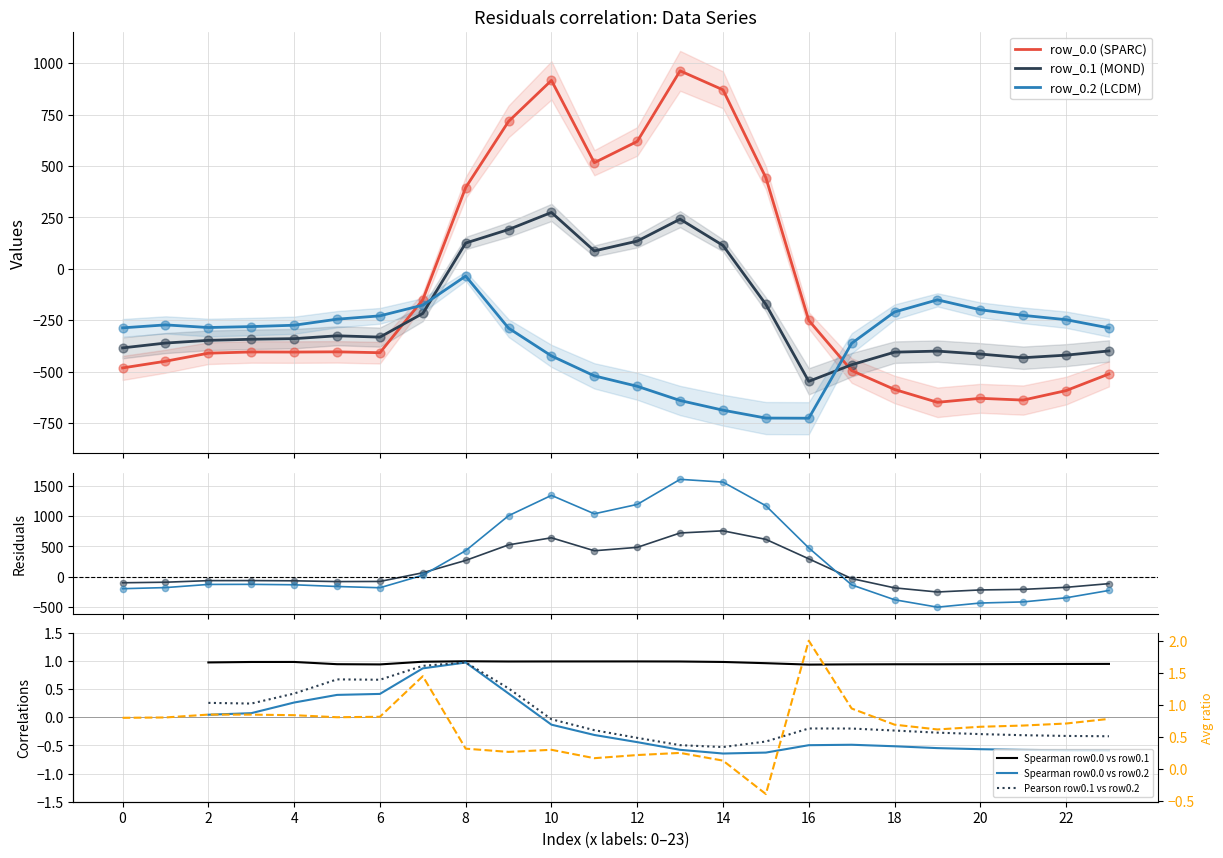

What are all the series names shown in the legend?

row_0.0, row_0.1, row_0.2